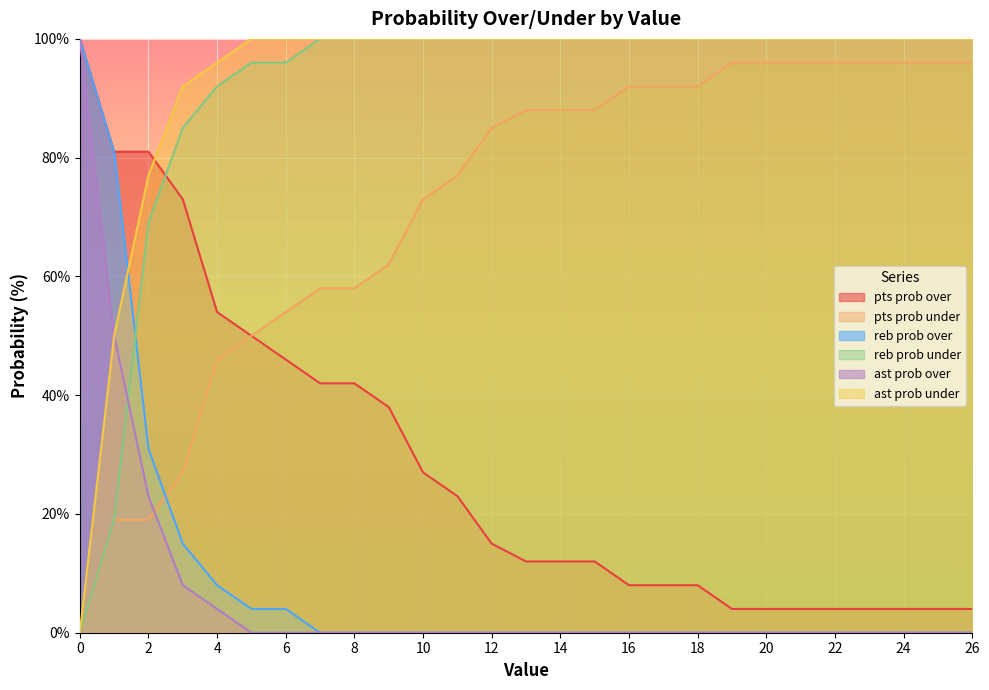

True or false: reb prob under has more than 2 points higher than both neighbors.

False